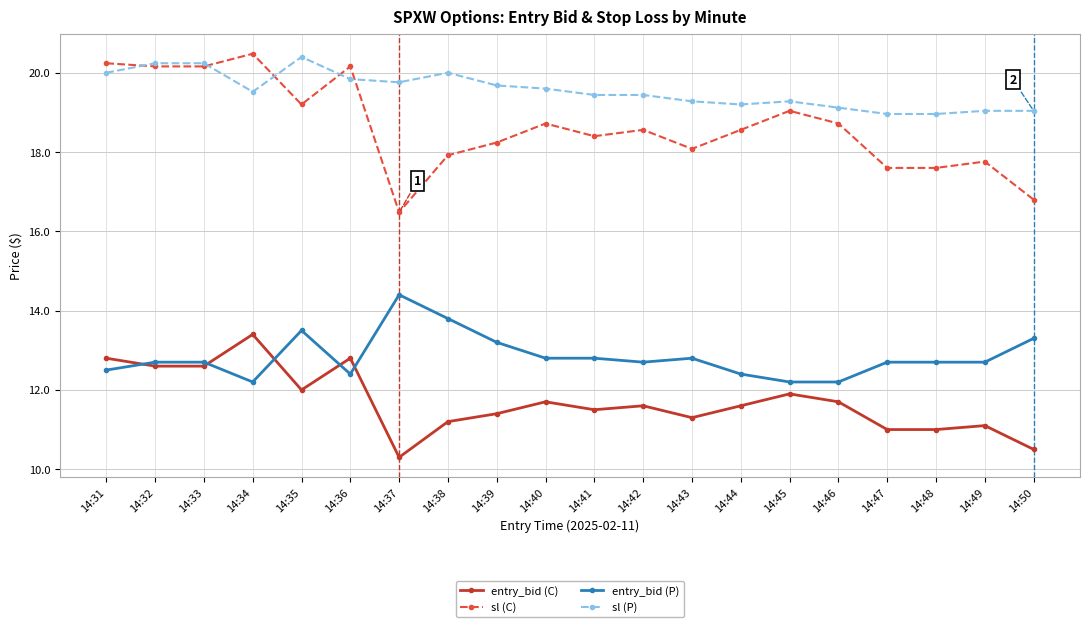

At which category does entry_bid (P) reach its first local valley?

14:34